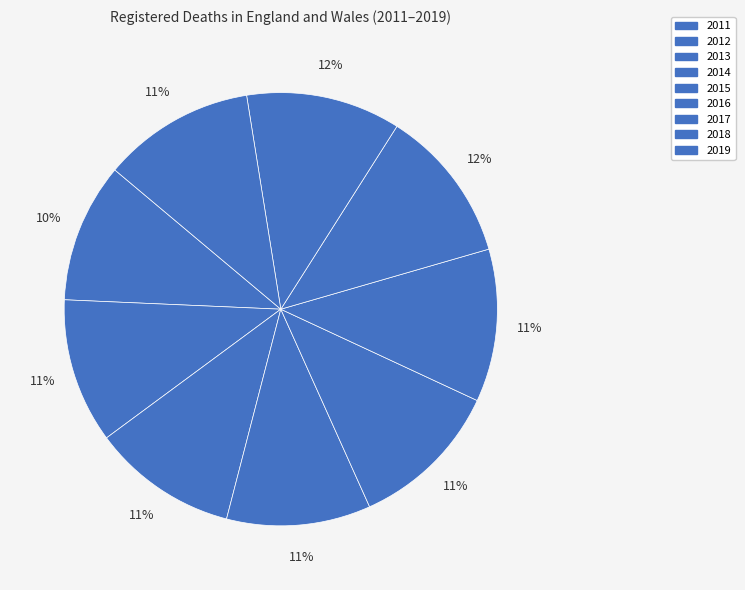

To the nearest percent, what is the average slice percentage?

11%